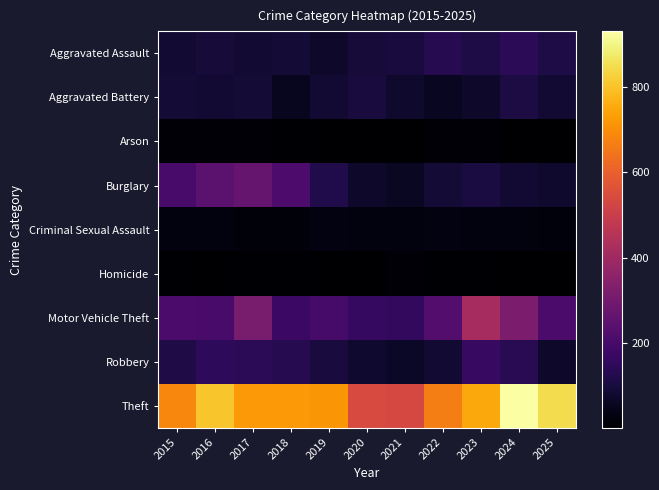

Between 2015 and 2020, which series saw the biggest shift?

Theft